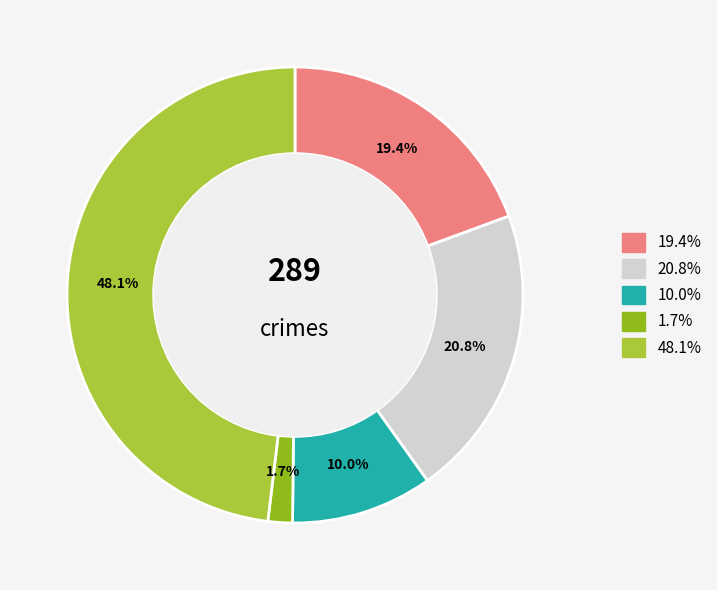

Count the number of slices in the pie.

5